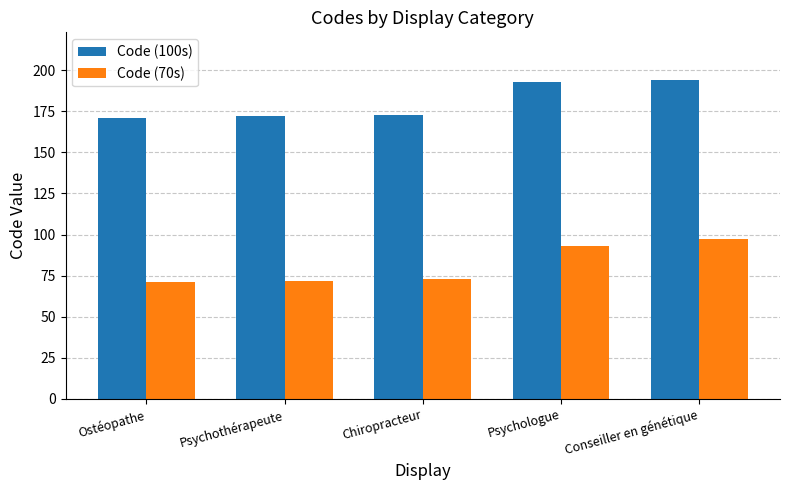

What position from the left is Ostéopathe?

1